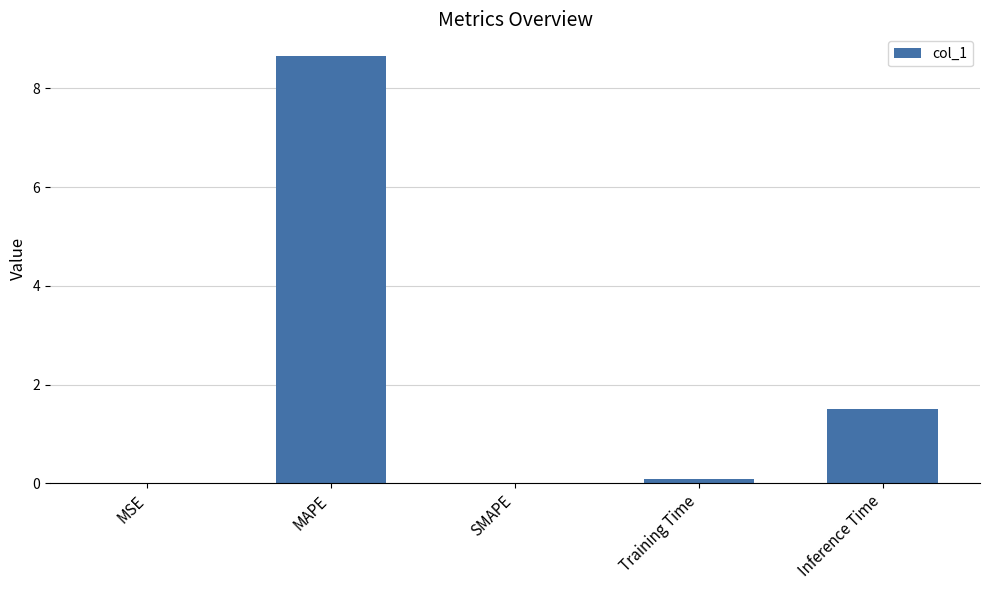

At which label is the value closest to 4?

Inference Time